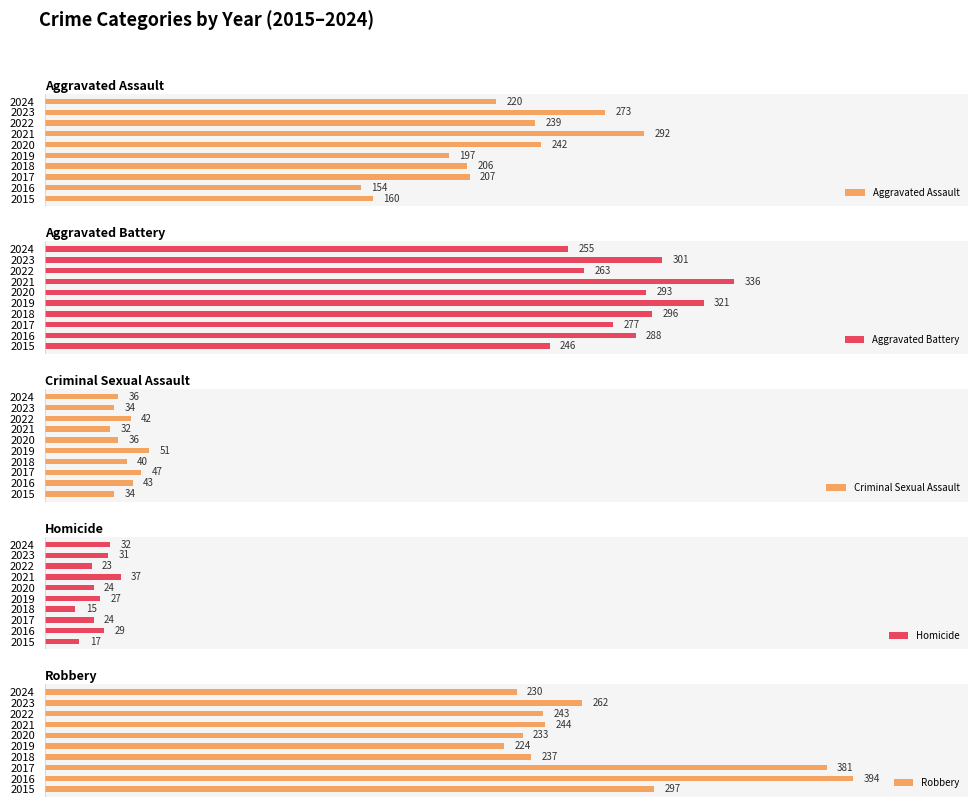

Is the value of Homicide at 2022 greater than the value of Aggravated Assault at 2021?

No